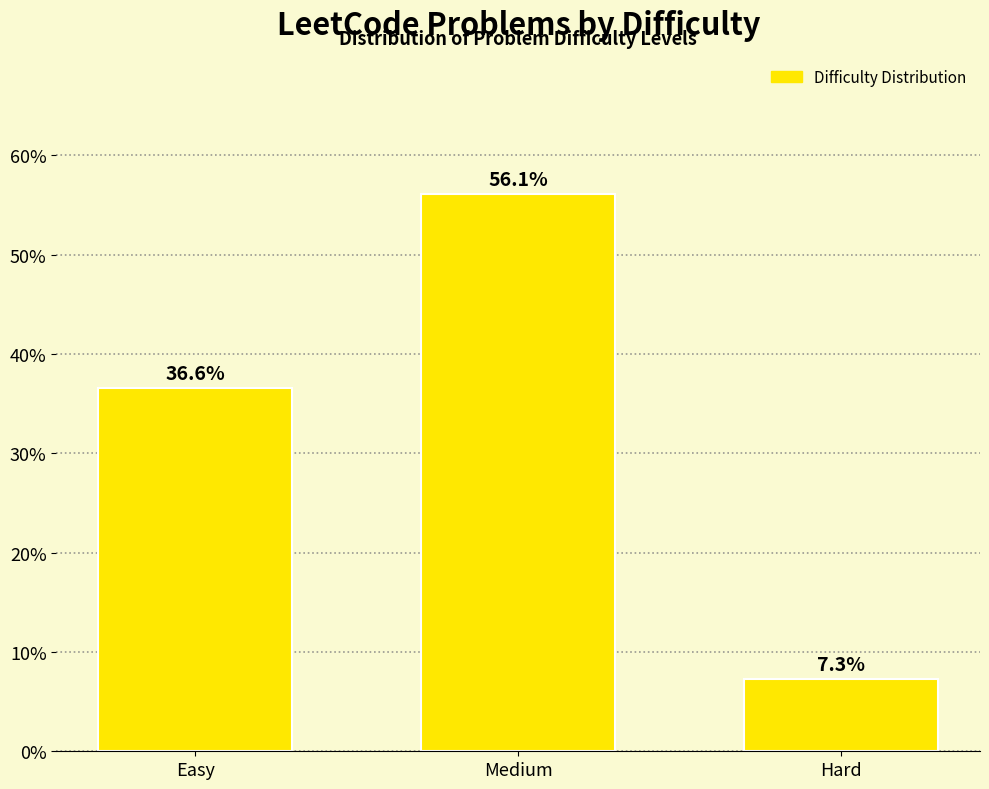

Reading right to left, transcribe all the data shown in this chart.

7.3	56.1	36.6